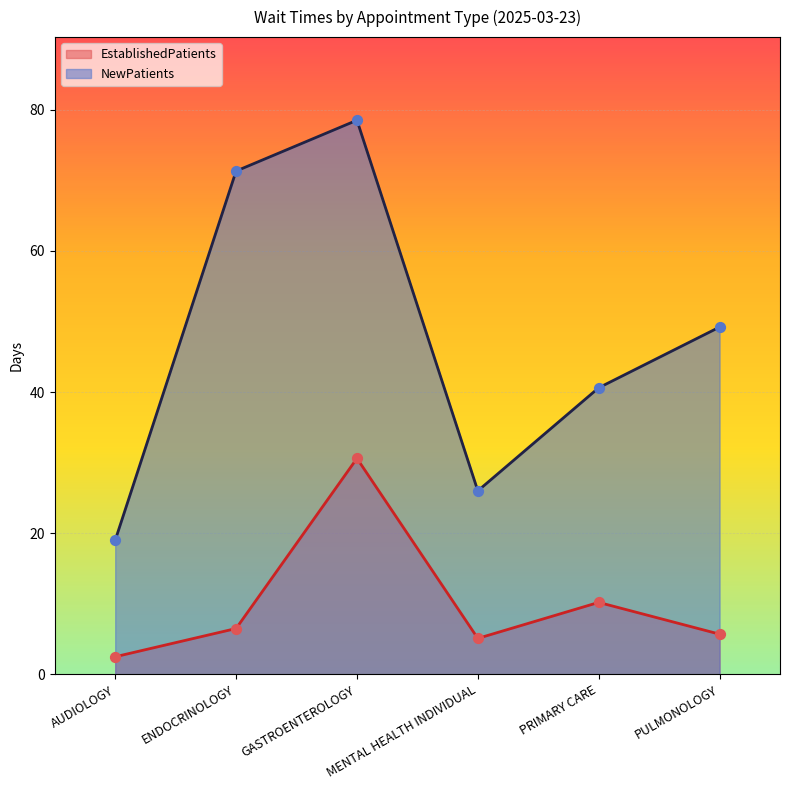

Which series has the largest Y range (max minus min)?

NewPatients